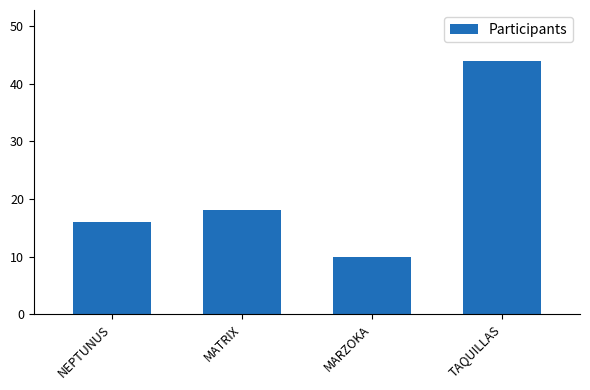

Which has a higher value, TAQUILLAS or NEPTUNUS?

TAQUILLAS